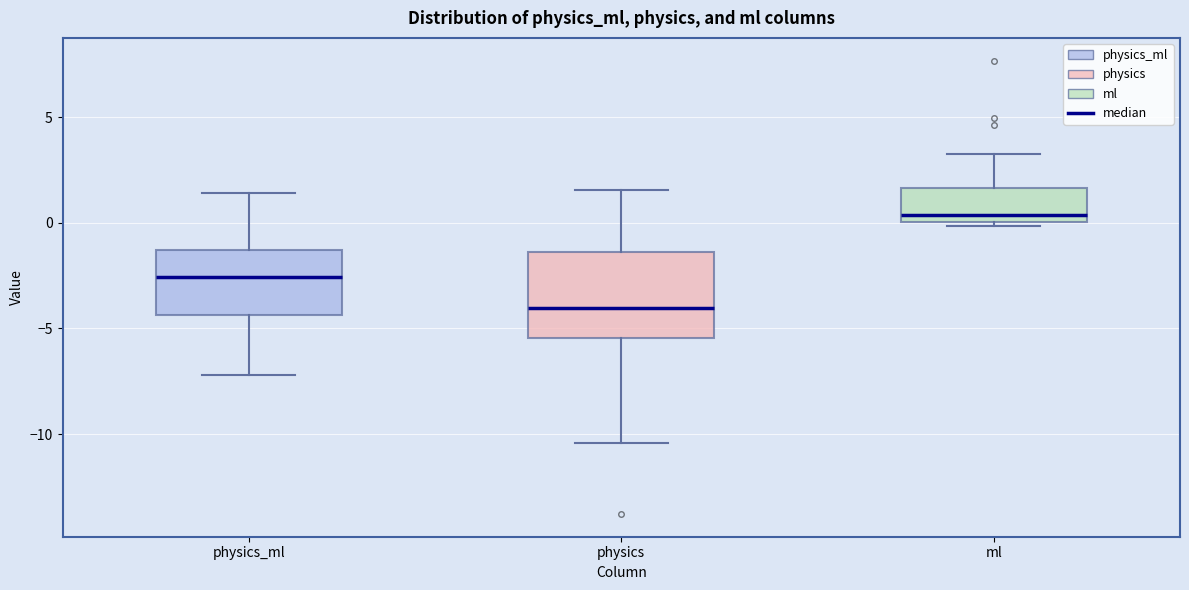

Where is the upper edge of the box for ml on the y-axis? The values are not printed on the chart, so give them approximately, as read against the axis.

1.5